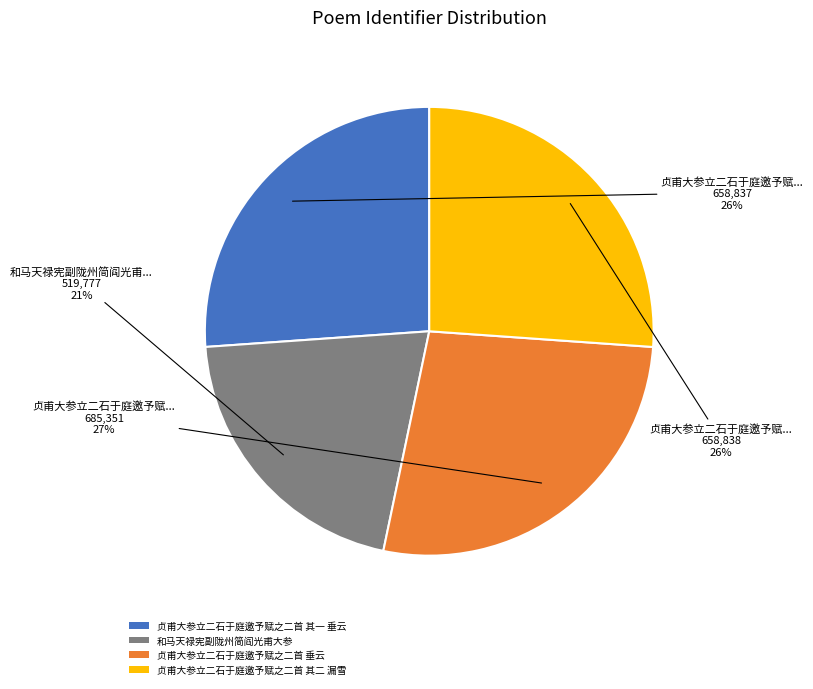

Which category has the smallest portion of the pie?

和马天禄宪副陇州简阎光甫大参